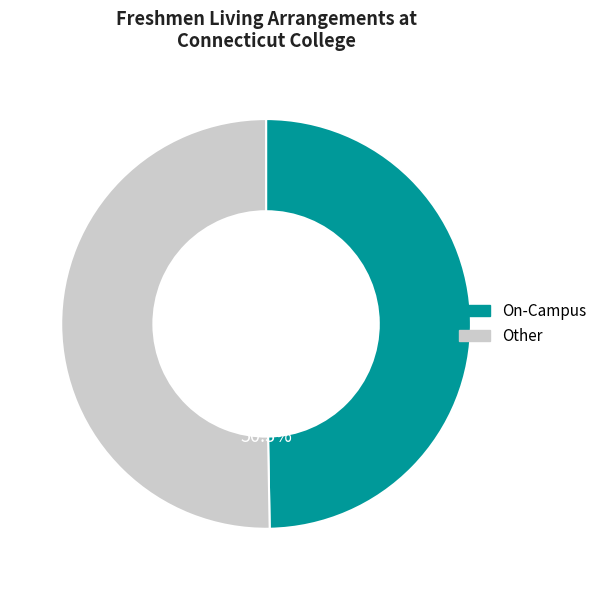

Does any single category account for the majority?

Yes